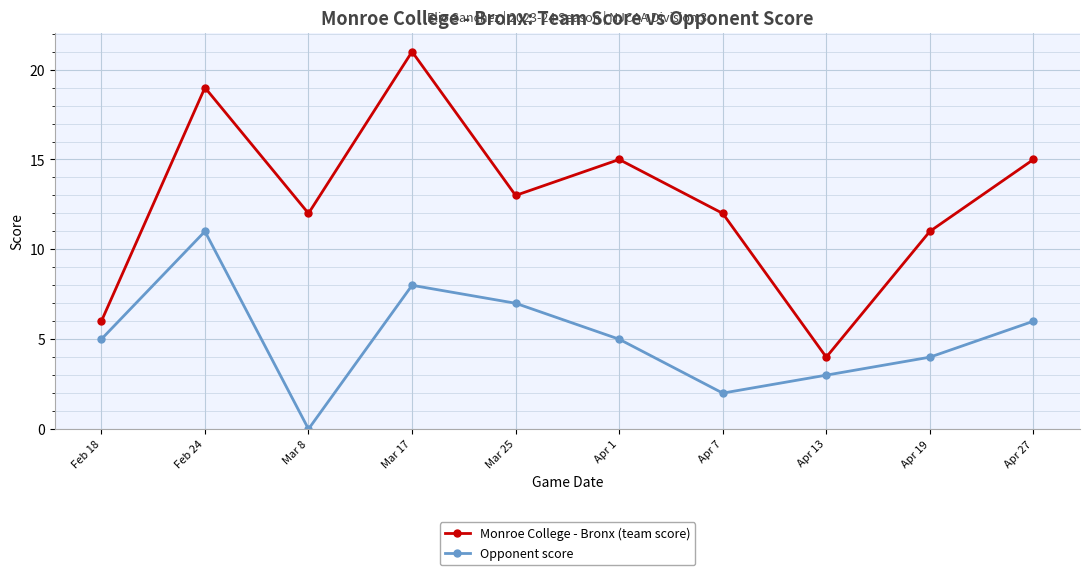

What is the average value of the Monroe College - Bronx (team score) series?

13